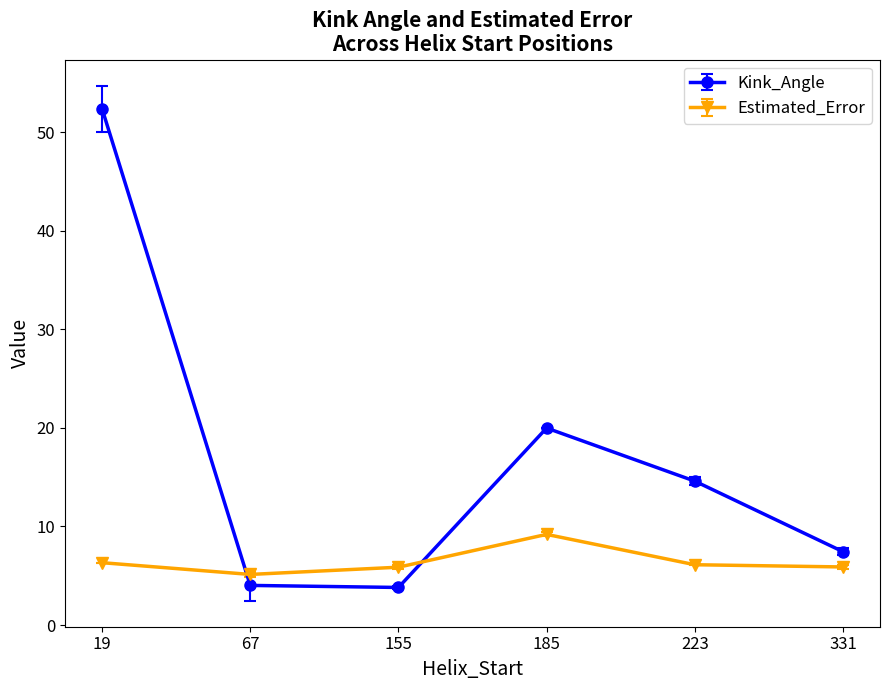

What is the approximate value of Kink_Angle at 155?

3.8